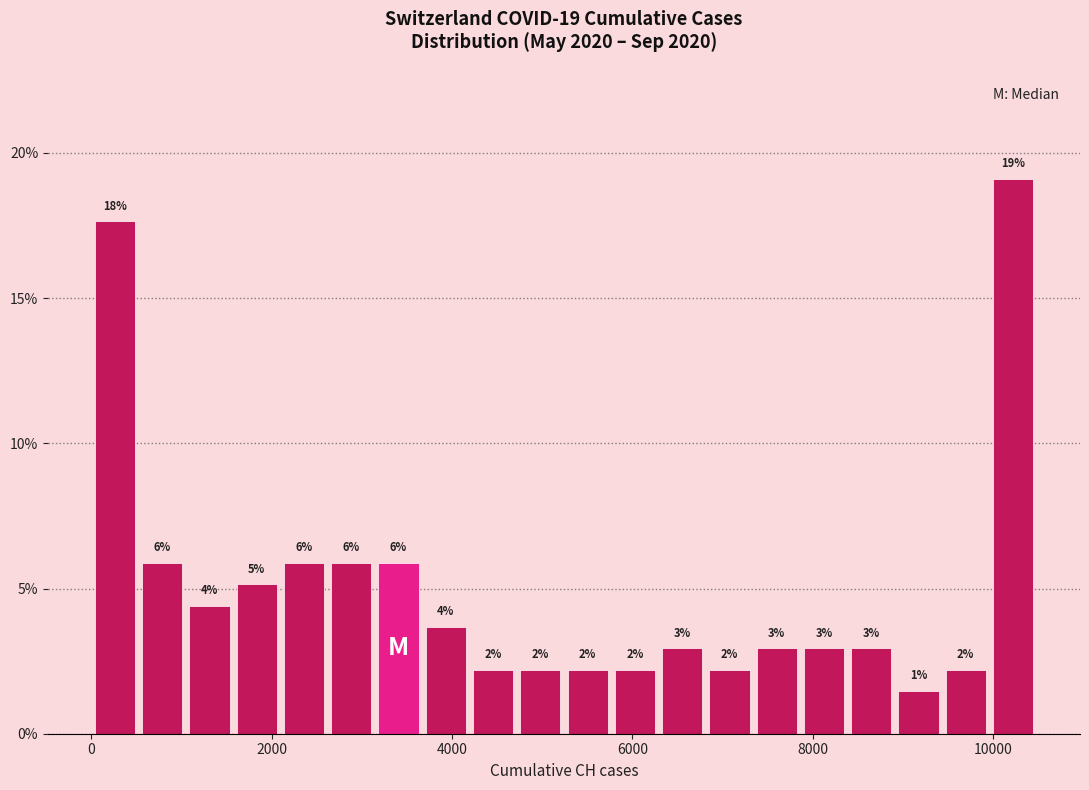

Read against the x-axis, roughly where is the centre of the tallest bar?

10200